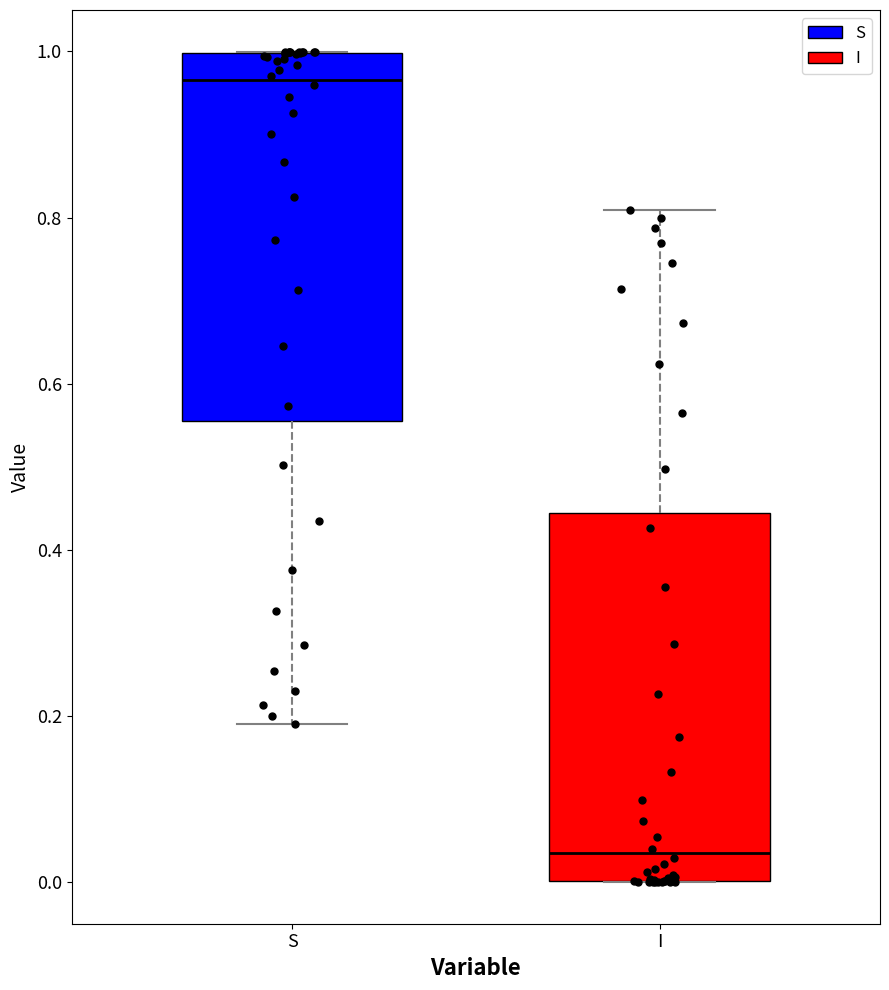

Where is the upper edge of the box for S on the y-axis? The values are not printed on the chart, so give them approximately, as read against the axis.

1.00